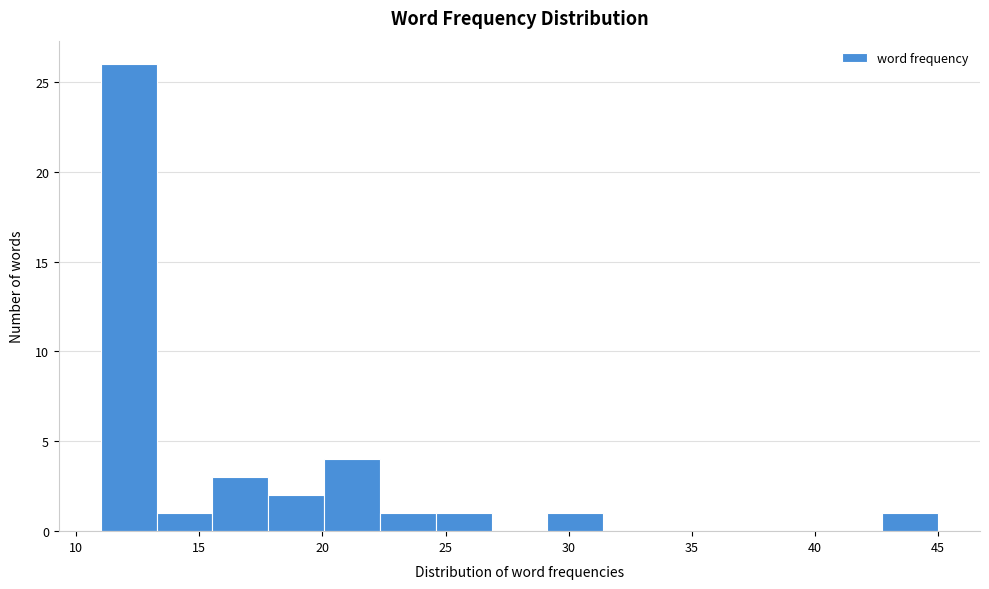

Reading left to right, transcribe this chart: for each bar, give the range it covers on the x-axis and its height. Neither the bar edges nor the heights are printed on the chart, so give them approximately, as read against the axes.

11.0 to 13.5: 26
13.5 to 15.5: 1
15.5 to 18.0: 3
18.0 to 20.0: 2
20.0 to 22.5: 4
22.5 to 24.5: 1
24.5 to 27.0: 1
27.0 to 29.0: 0
29.0 to 31.5: 1
31.5 to 33.5: 0
33.5 to 36.0: 0
36.0 to 38.0: 0
38.0 to 40.5: 0
40.5 to 42.5: 0
42.5 to 45.0: 1